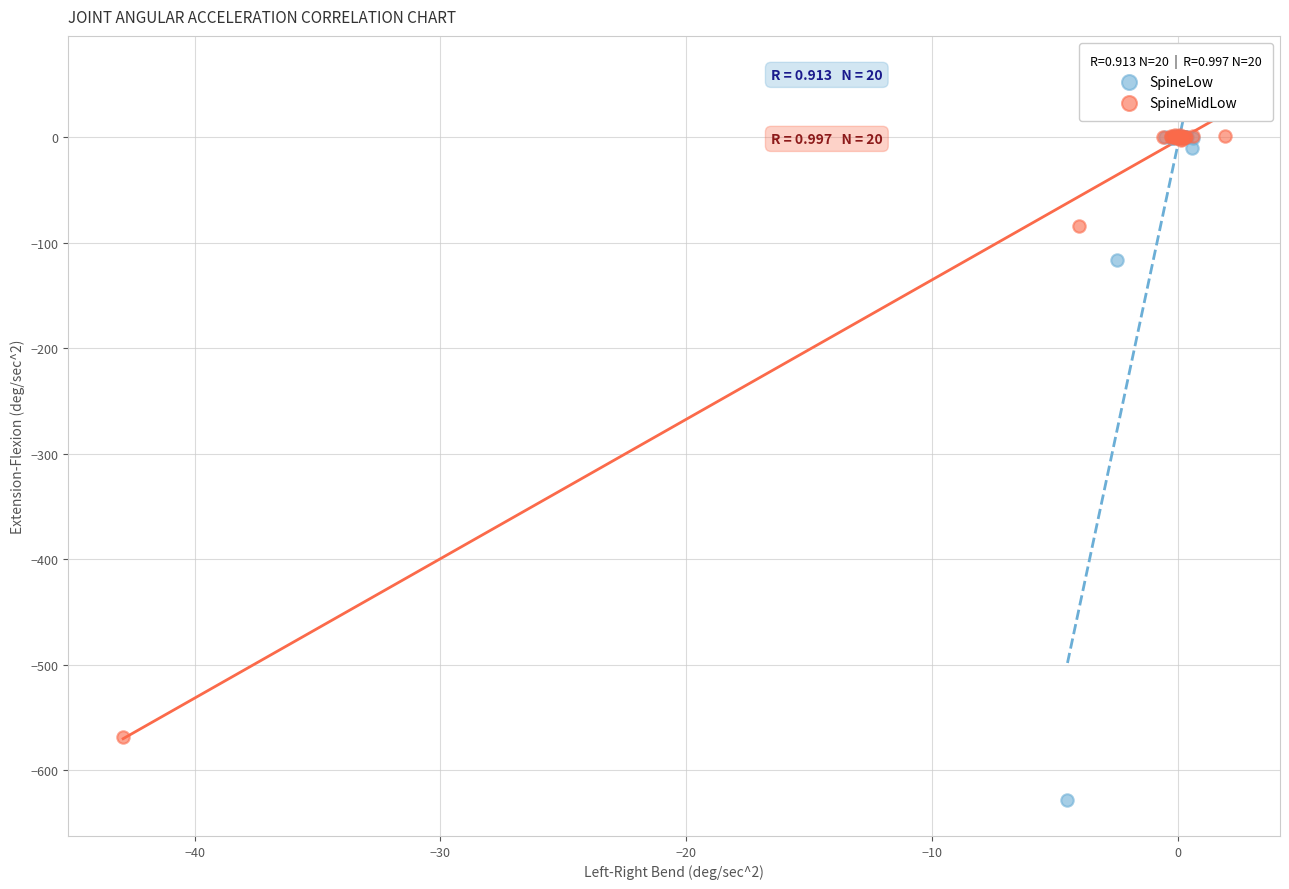

Which series has the widest spread of Y values?

SpineLow